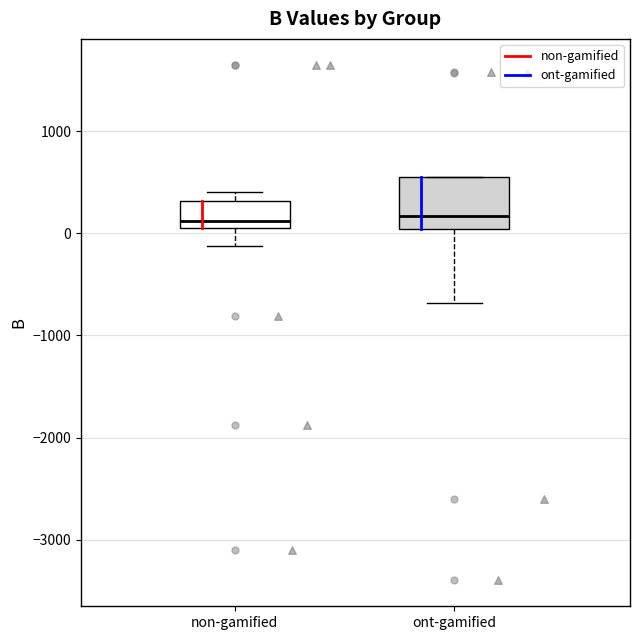

Reading left to right, read every box against the y-axis: the position of its median line, the range the box covers, and the ends of its whiskers. The values are not printed on the chart, so give them approximately, as read against the axis.

non-gamified: median 100 (just above the box's lower edge), box 100 to 300, whiskers -100 to 400
ont-gamified: median 200, box 0 to 600, whiskers -700 to 600